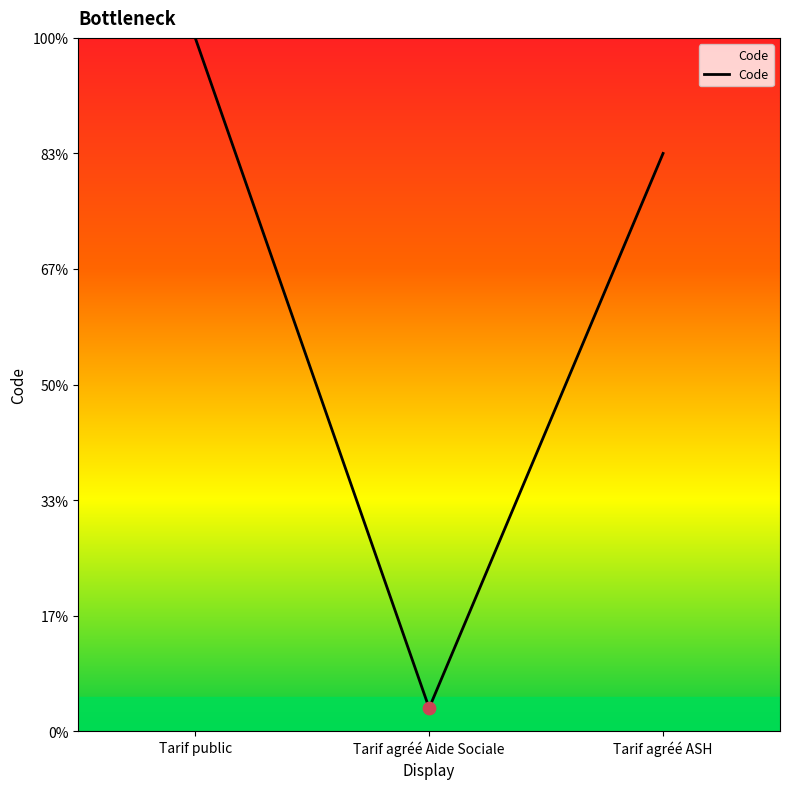

Between Tarif agréé ASH and Tarif agréé Aide Sociale, which is larger?

Tarif agréé ASH